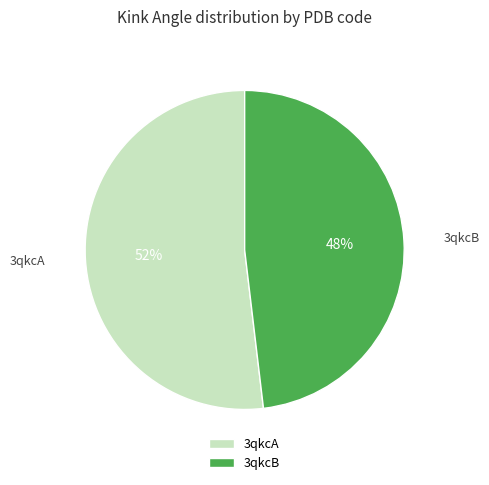

To the nearest percent, what is the difference between the largest and smallest slice percentages?

4%